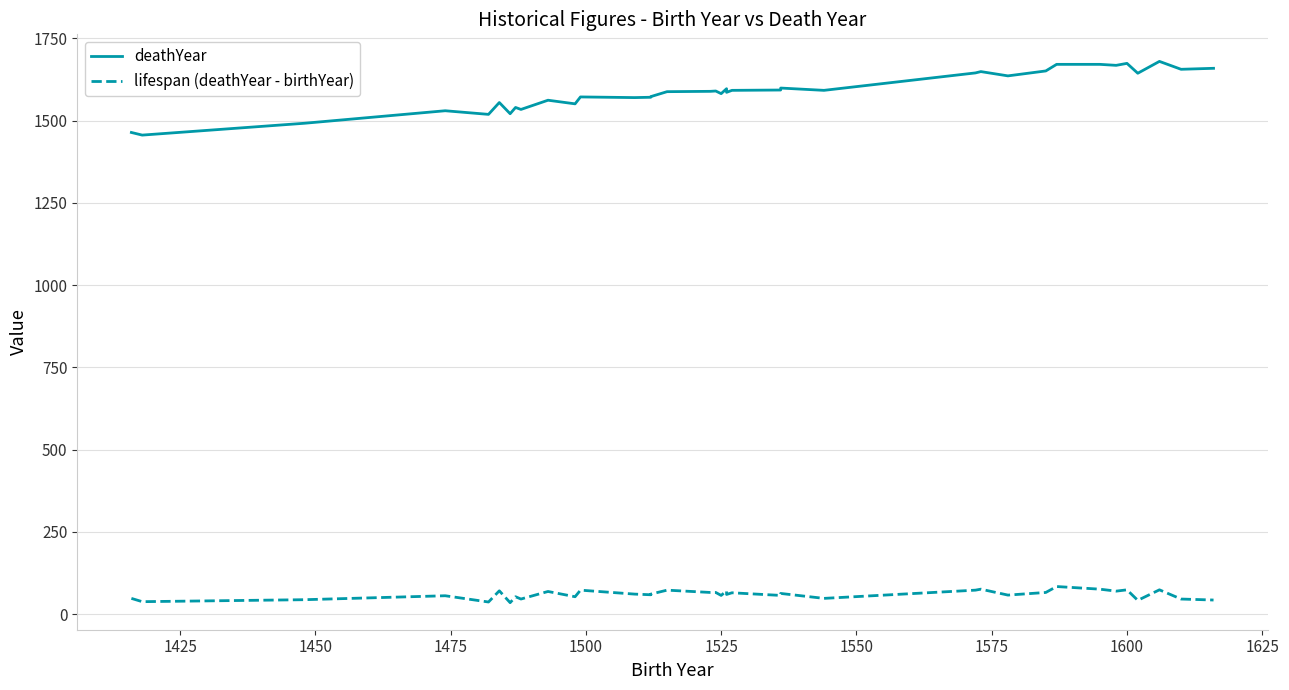

How many data points in deathYear are above 1588?

19